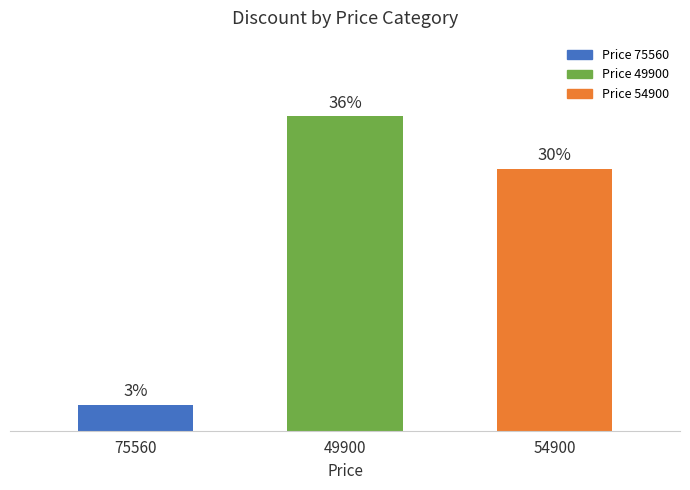

Does the chart contain any negative values?

No